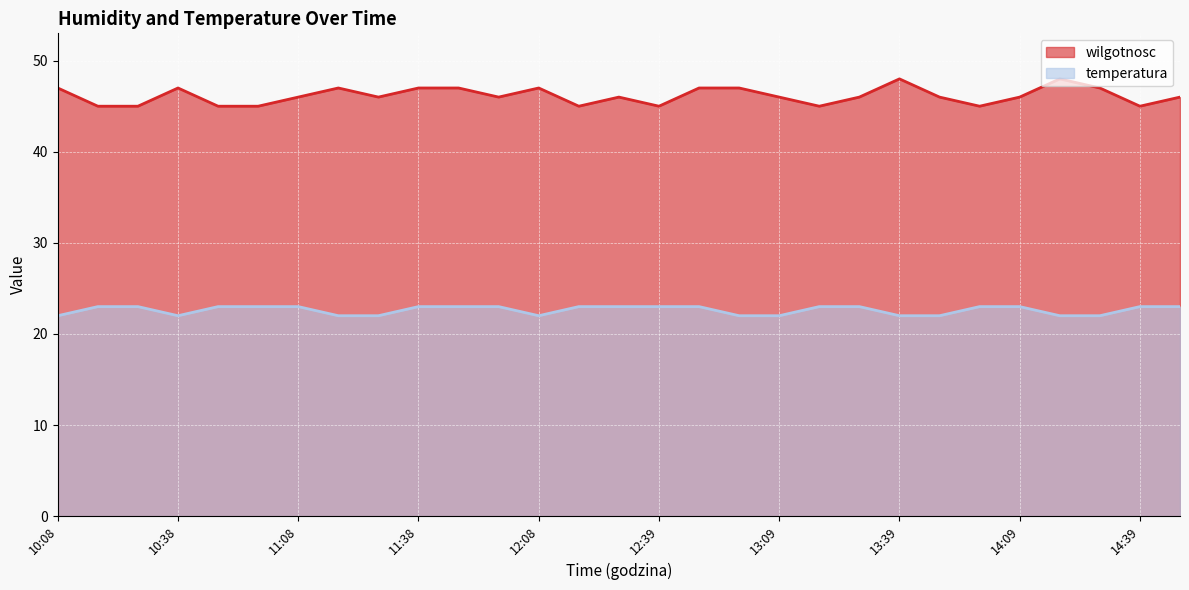

True or false: temperatura has a value of 23 at 10:48.

True